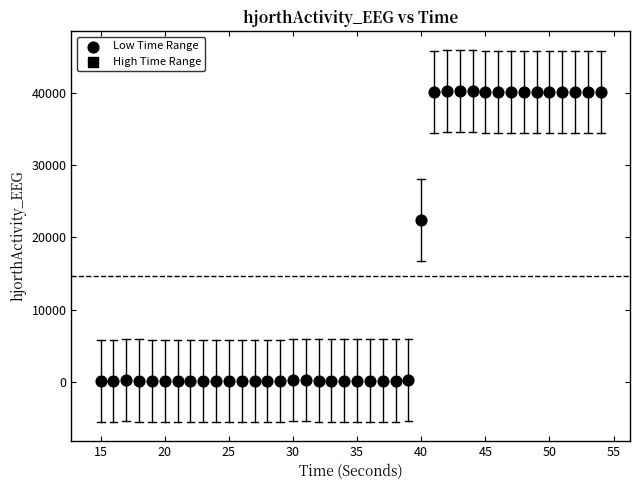

What is the range of X values (max minus min)?

39.0